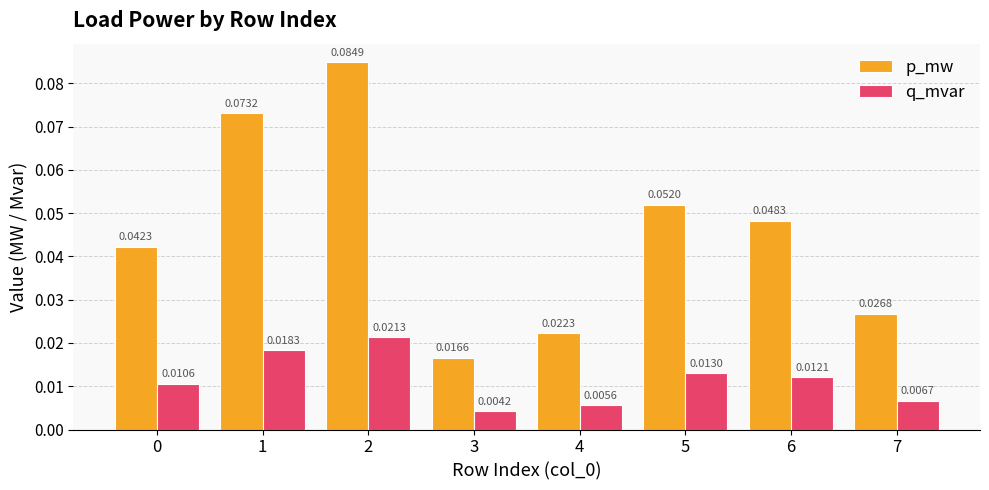

List the series in order of their peak value, highest first.

p_mw, q_mvar